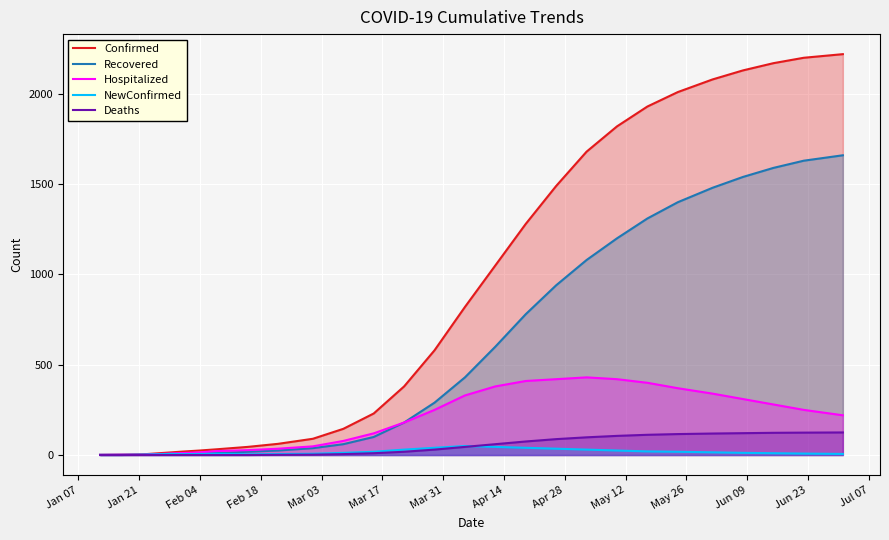

True or false: NewConfirmed and Hospitalized intersect in this chart.

False